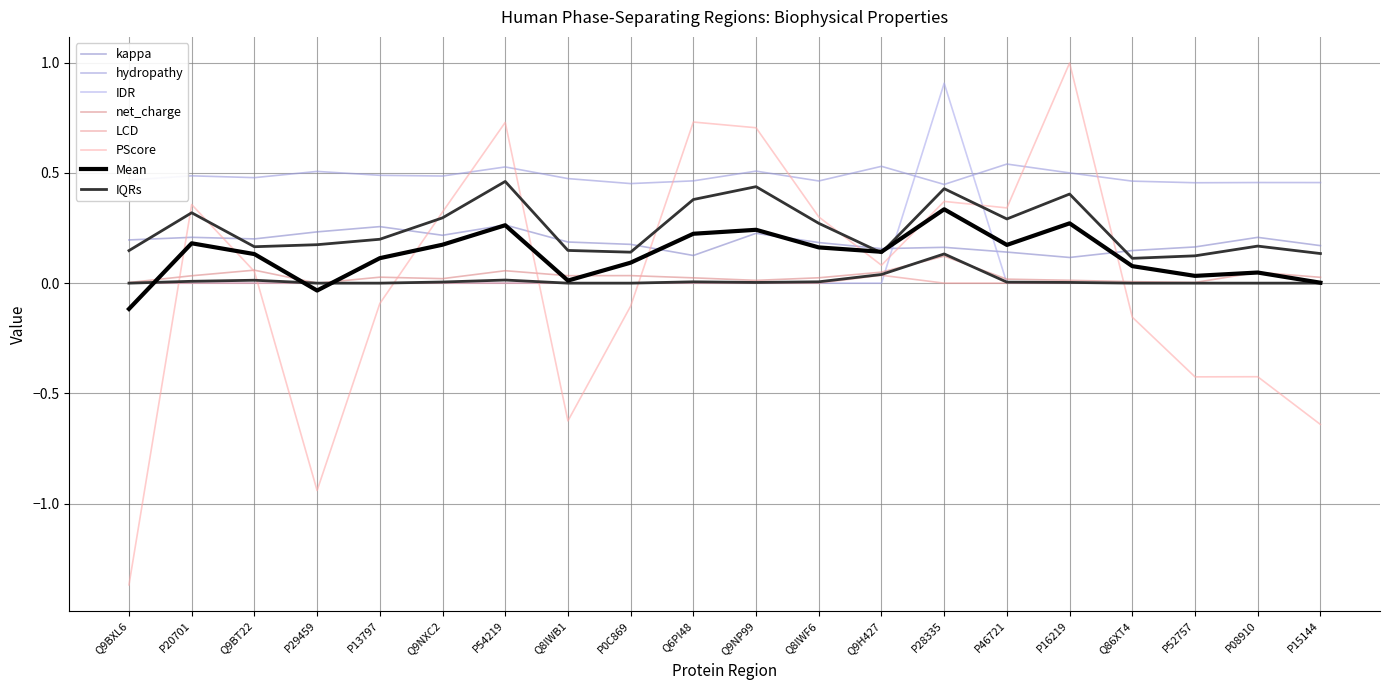

The value of PScore at P16219 is 1.0. True or false?

True